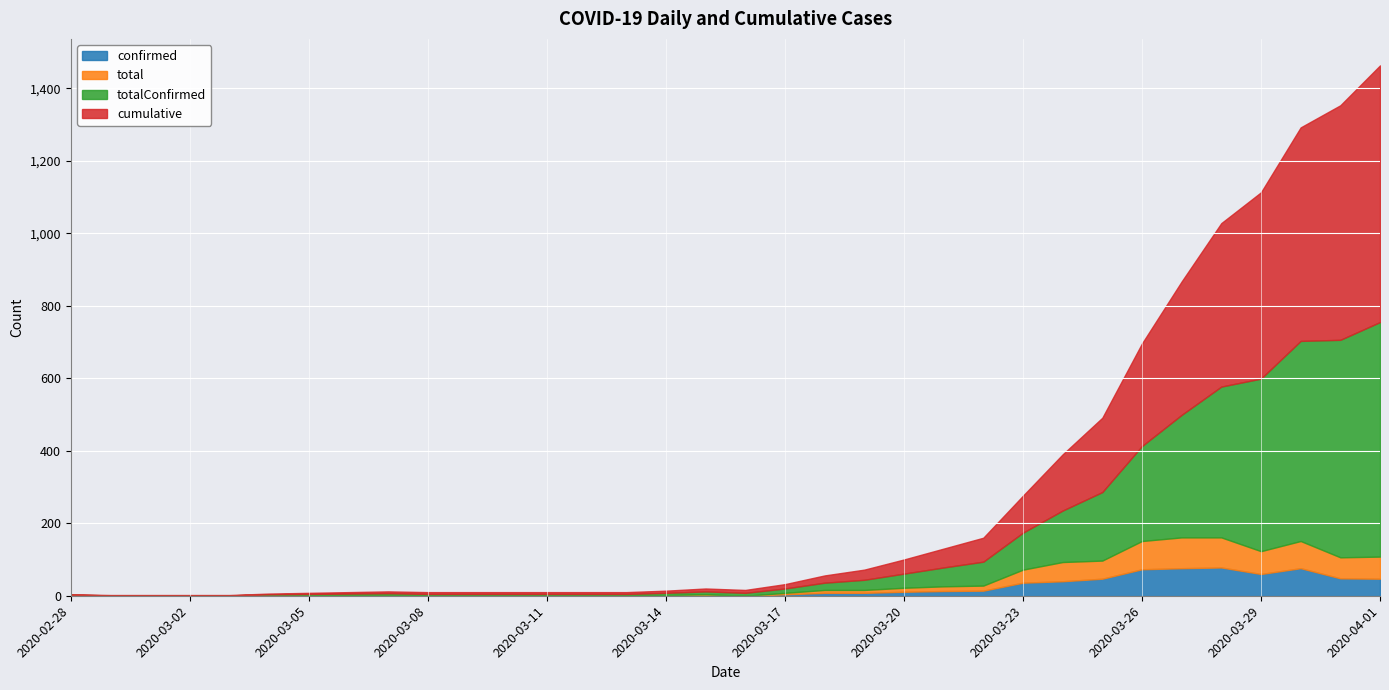

Is the value of total at 2020-03-07 greater than the value of totalConfirmed at 2020-03-23?

No